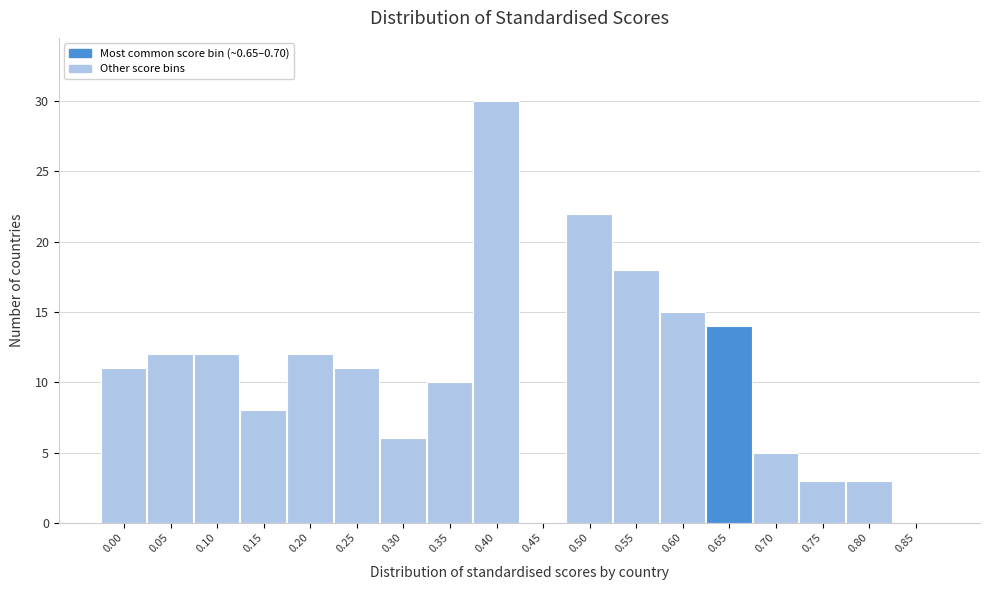

What is the greatest value displayed?

30